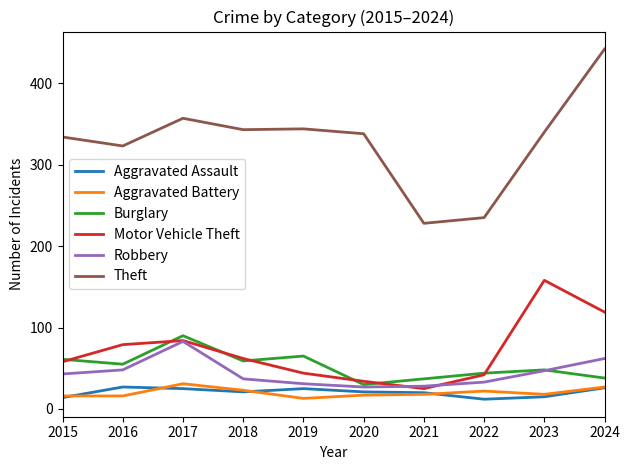

The Burglary series shows 87 at 2015. True or false?

False